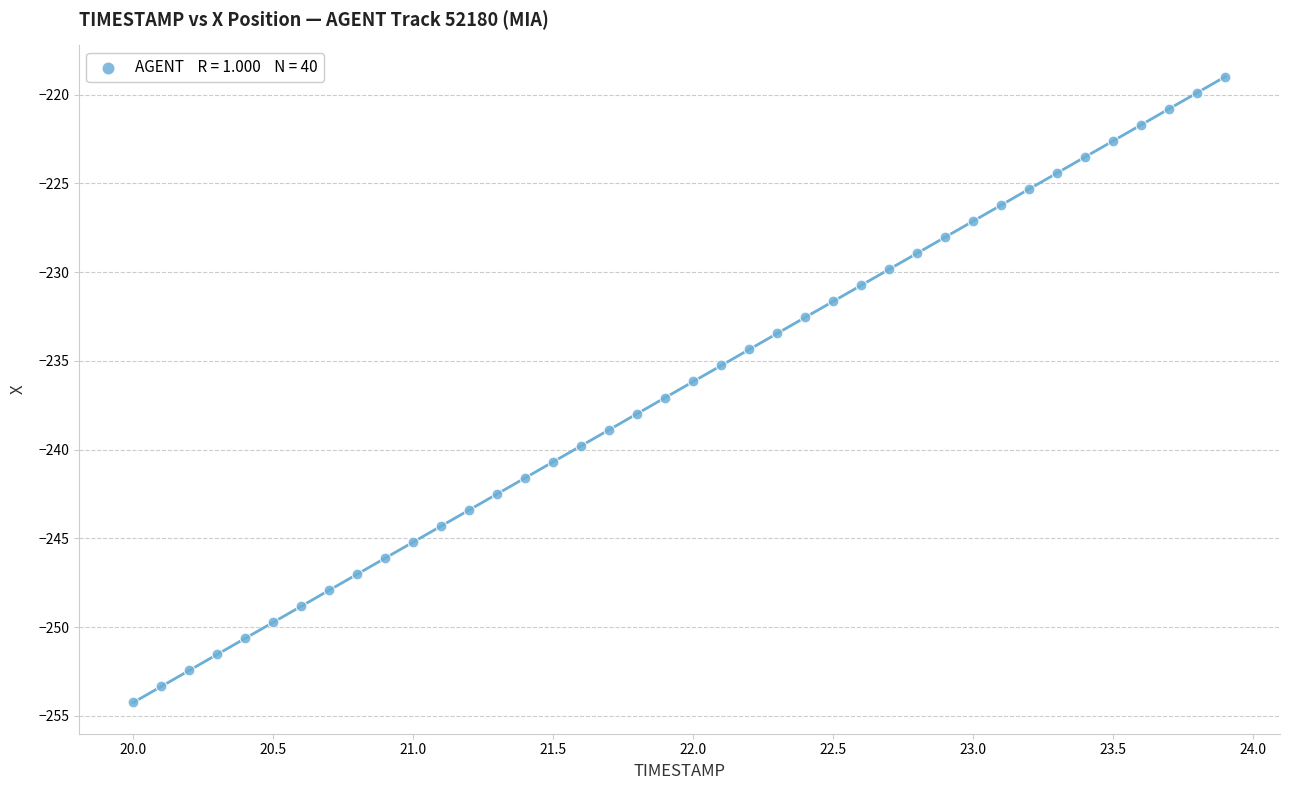

What is the range of X values (max minus min)?

3.9